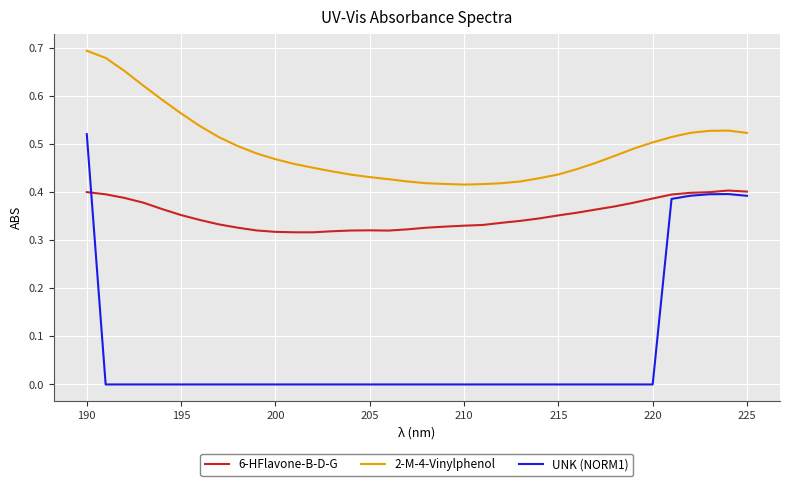

List the series in order of their overall mean, lowest first.

UNK (NORM1), 6-HFlavone-B-D-G, 2-M-4-Vinylphenol